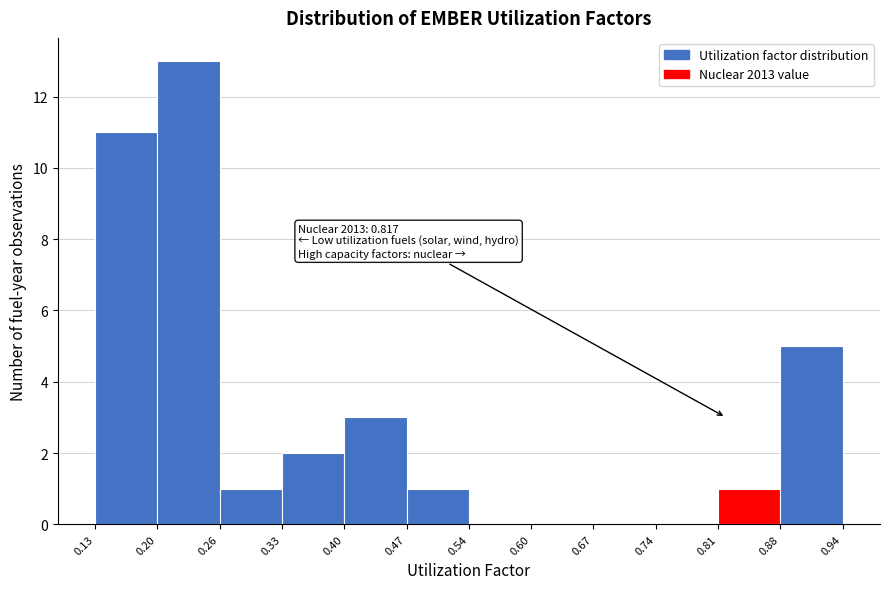

Which range on the x-axis has the tallest bar?

0.20 to 0.26